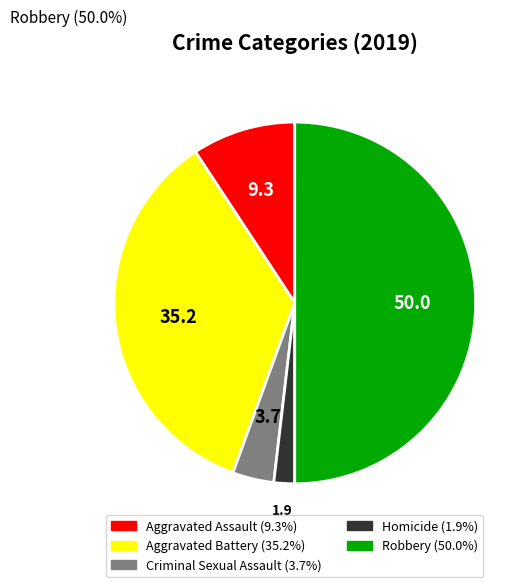

Does any single category account for the majority?

No